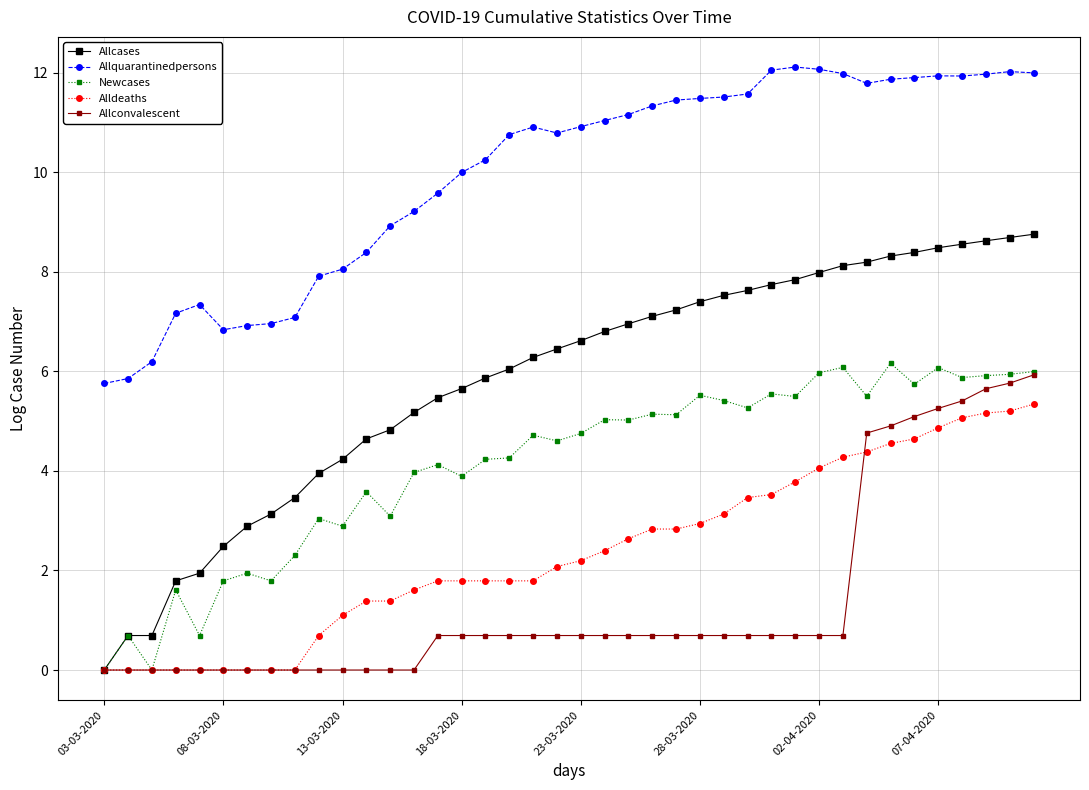

True or false: Newcases and Allquarantinedpersons cross at least once.

False